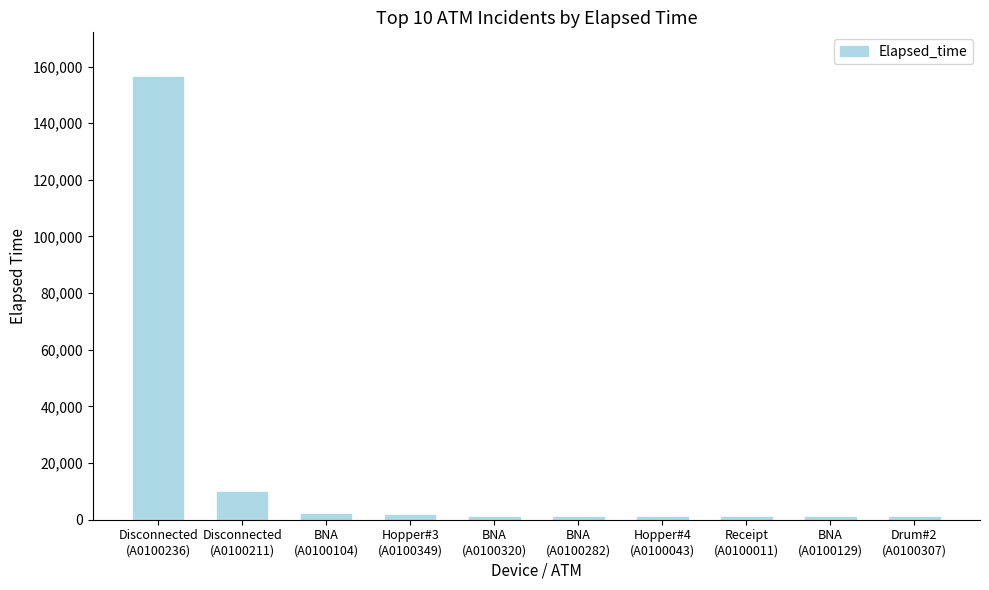

What is the maximum value shown in the chart?

156435